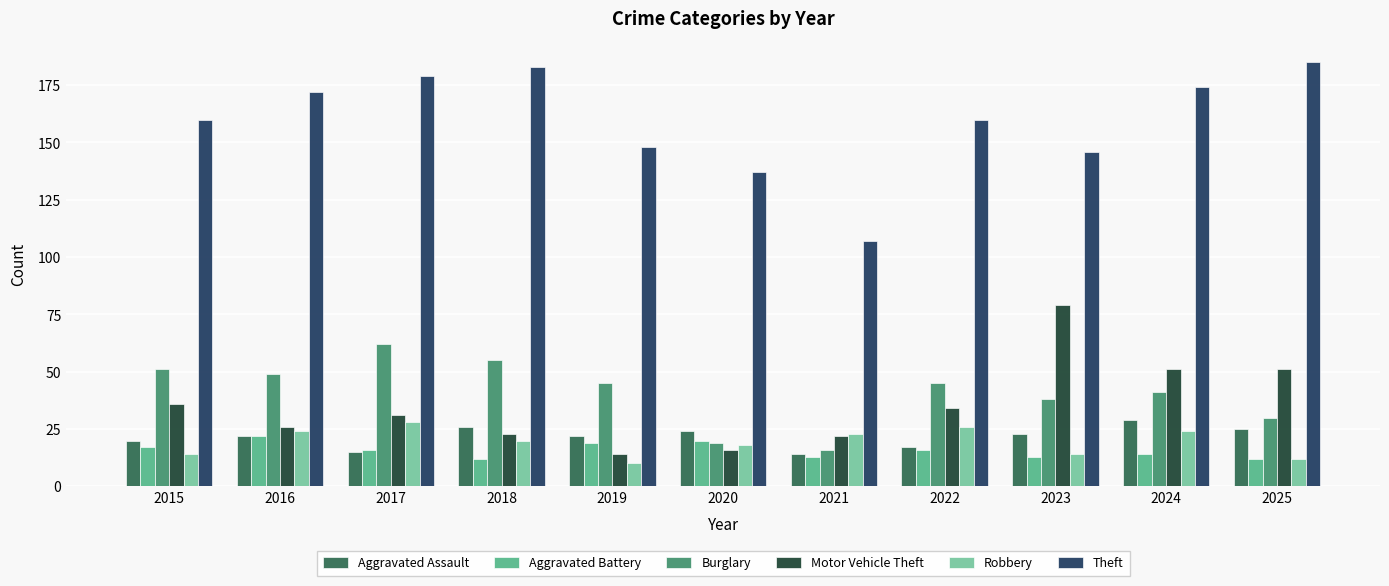

At which label does Burglary first exceed 45?

2015